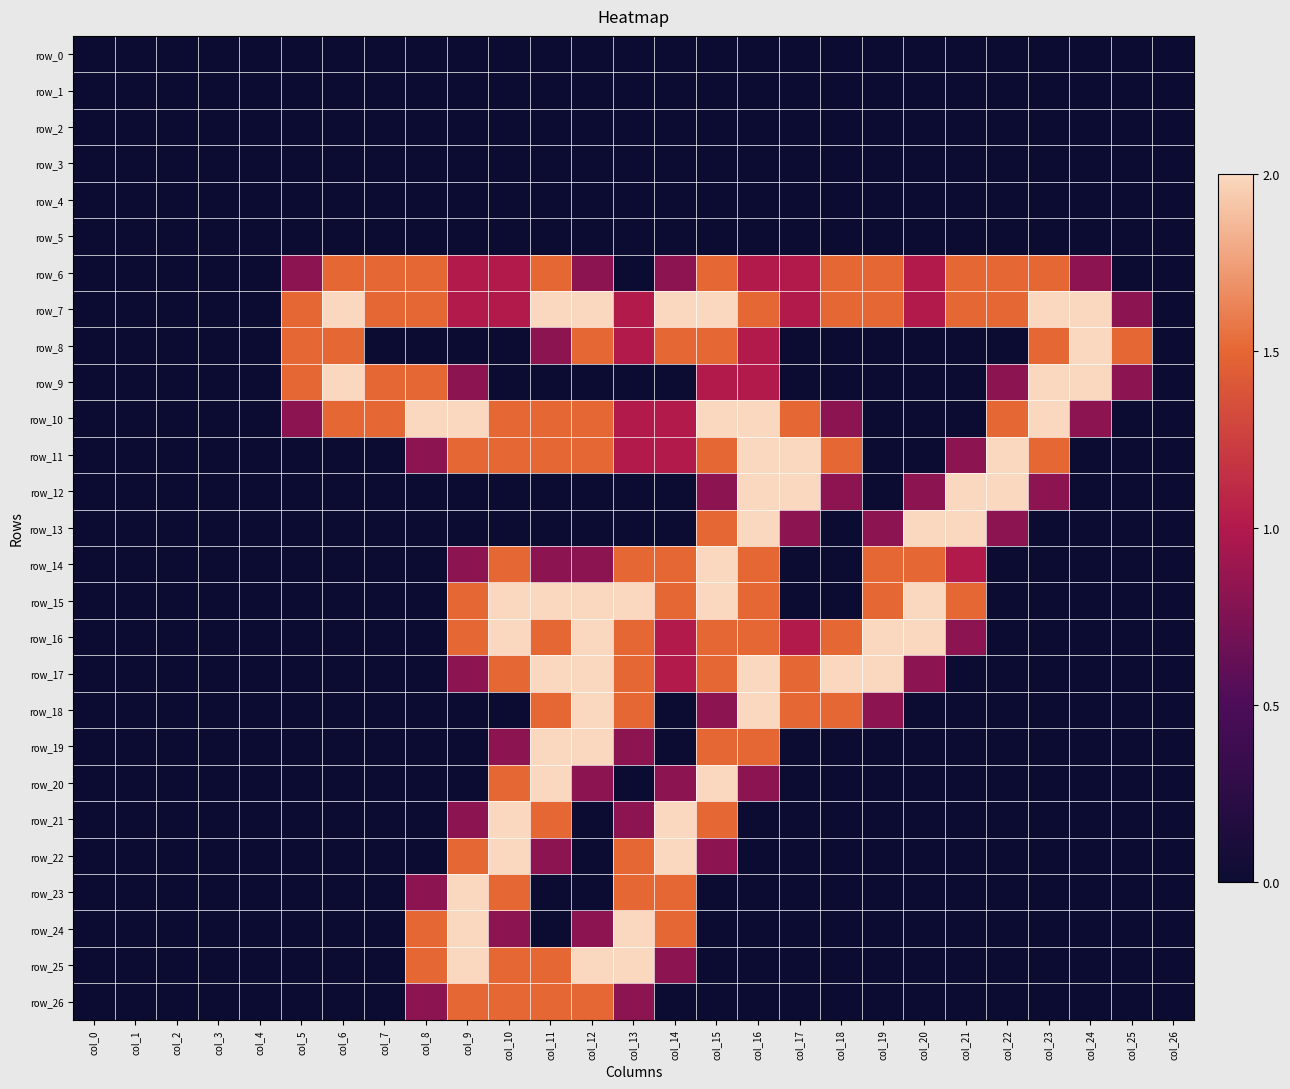

What is the spread (max minus min) of values at col_20?

2.0